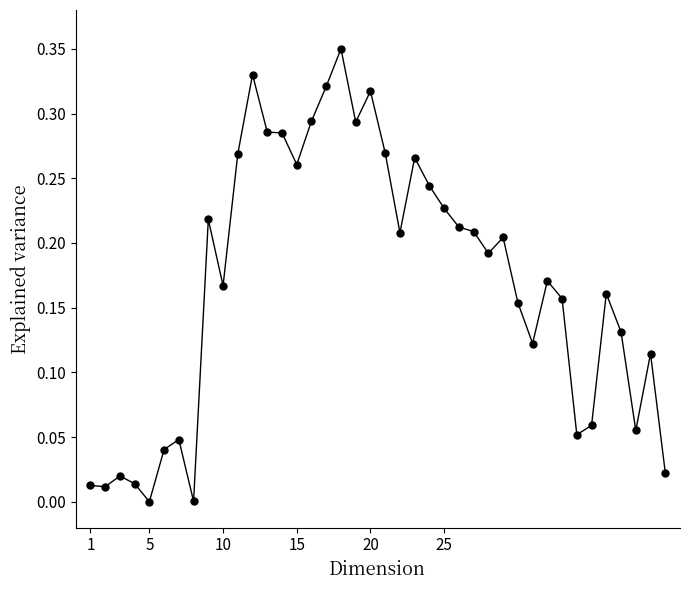

Reading left to right, transcribe all the data shown in this chart.

0.0	0.0	0.0	0.0	0.0	0.0	0.0	0.0	0.2	0.2	0.3	0.3	0.3	0.3	0.3	0.3	0.3	0.3	0.3	0.3	0.3	0.2	0.3	0.2	0.2	0.2	0.2	0.2	0.2	0.2	0.1	0.2	0.2	0.1	0.1	0.2	0.1	0.1	0.1	0.0